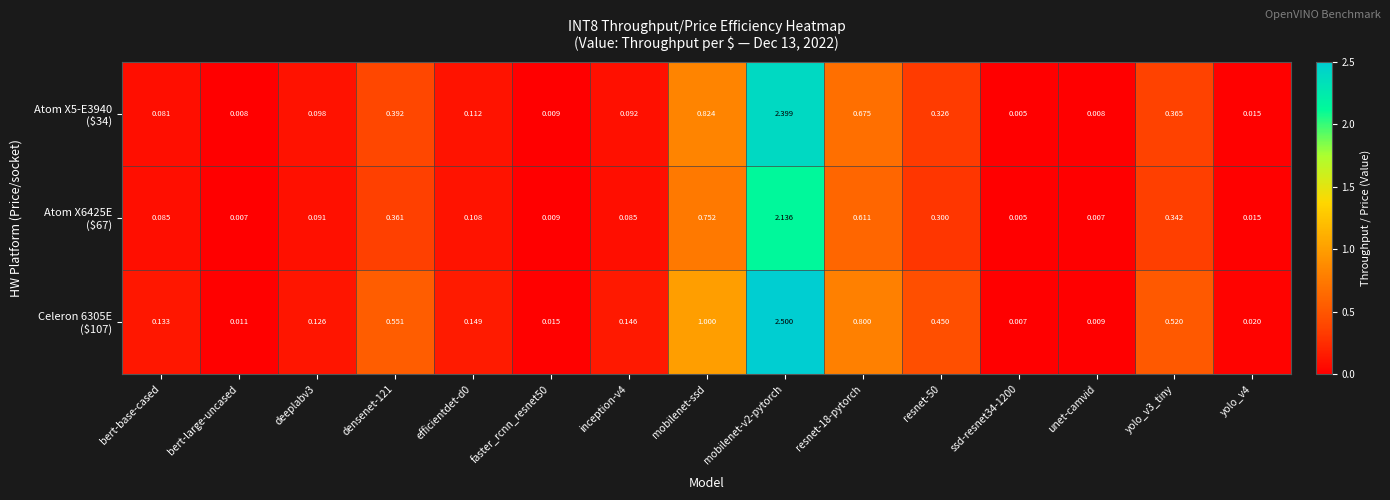

At which category is the sum across all series the highest?

mobilenet-v2-pytorch